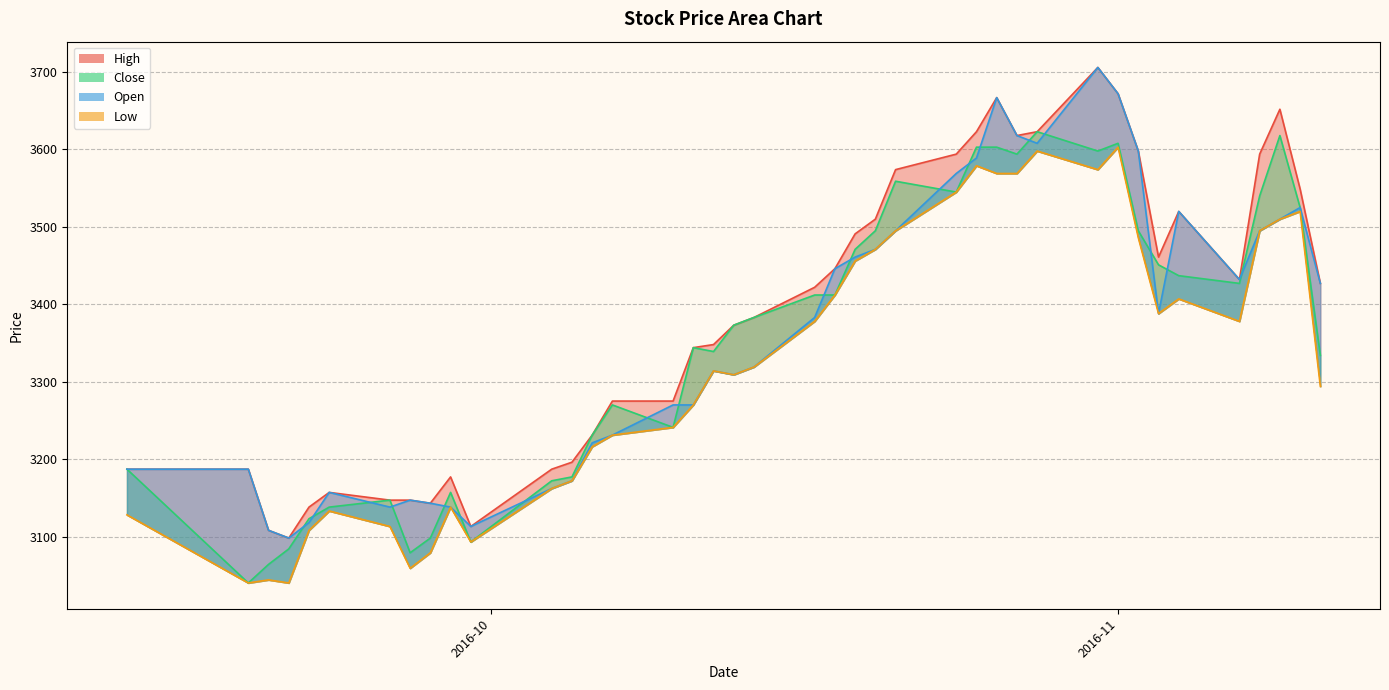

Which has a higher value, 31 or 2016-11?

31